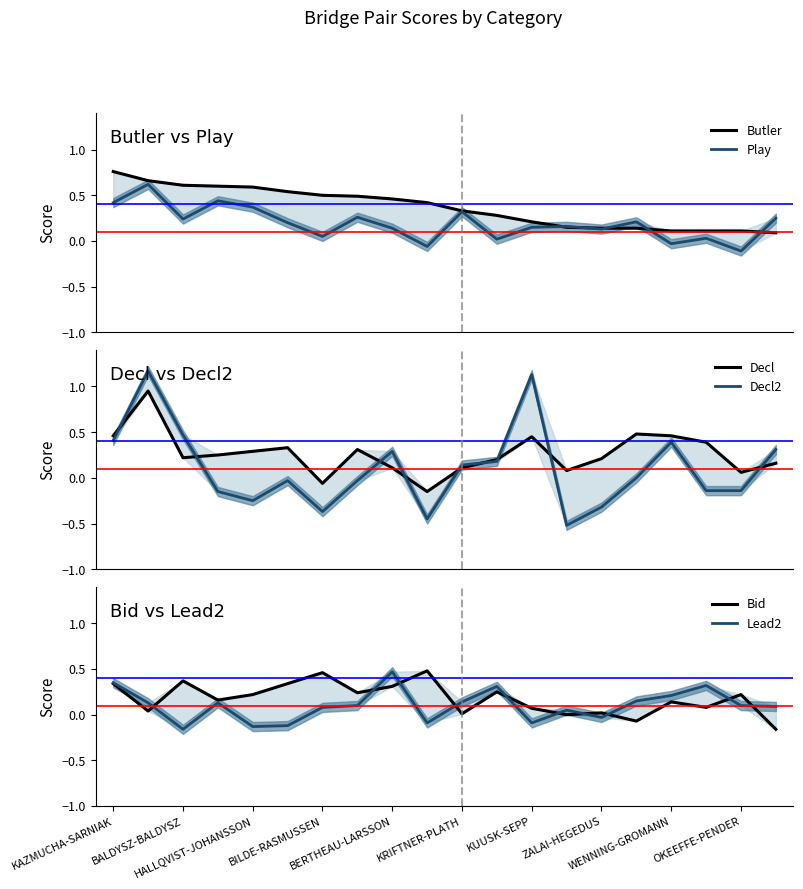

Which category has the highest value in the Decl2 series?

BALDYSZ-BALDYSZ